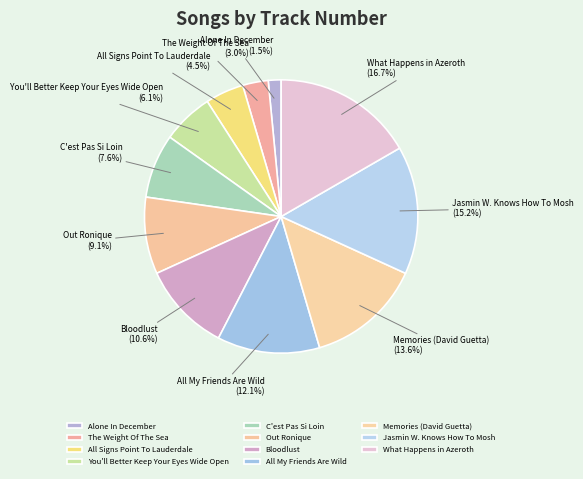

To the nearest percent, what is the difference between the Alone In December and What Happens in Azeroth slice percentages?

15%